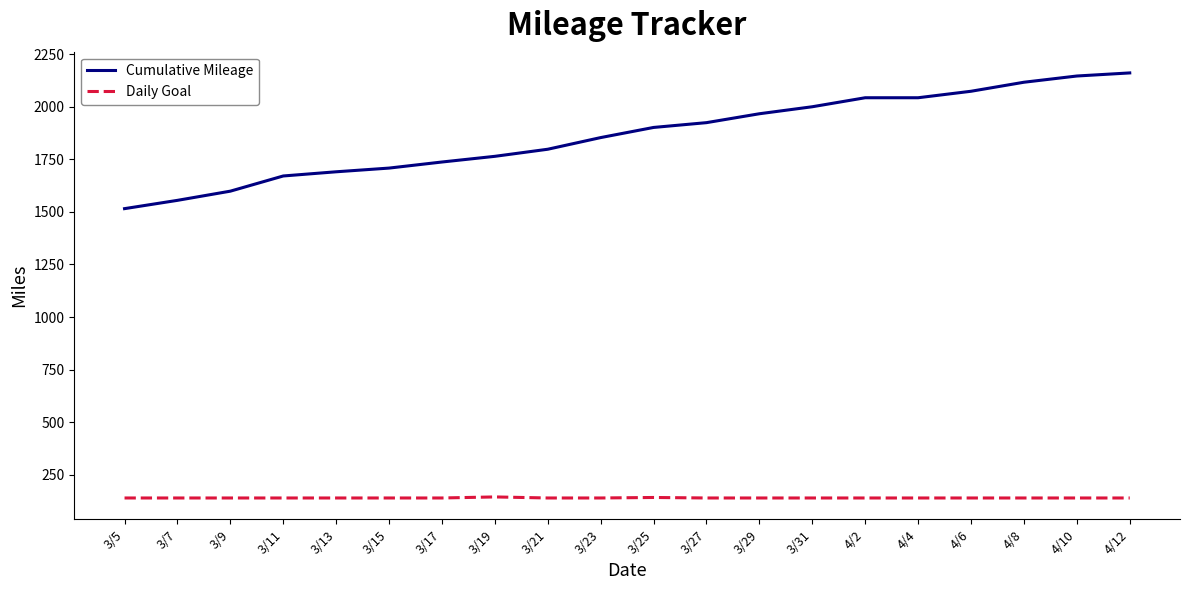

True or false: Cumulative Mileage and Daily Goal intersect in this chart.

False